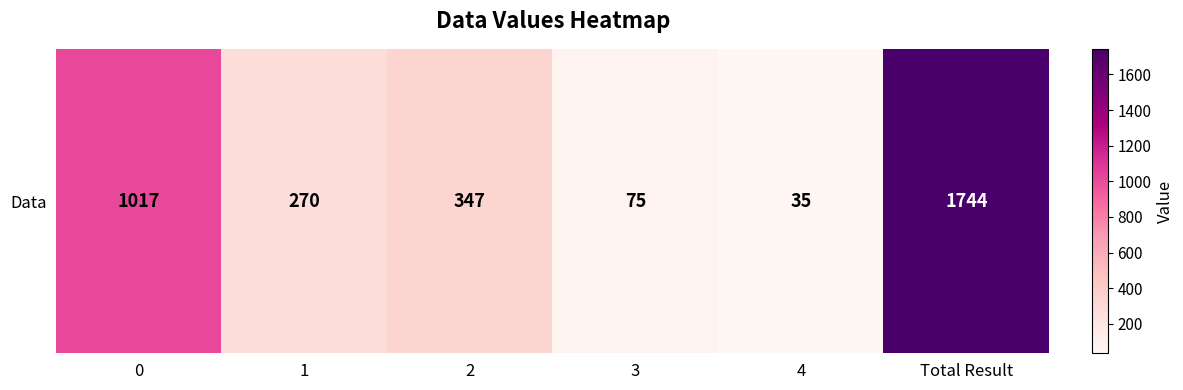

The value at 4 is 35. True or false?

True